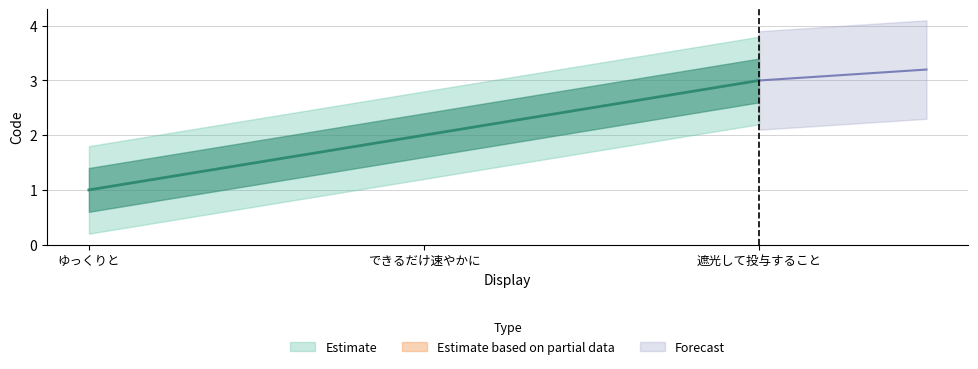

Which label corresponds to the smallest value in the chart?

ゆっくりと